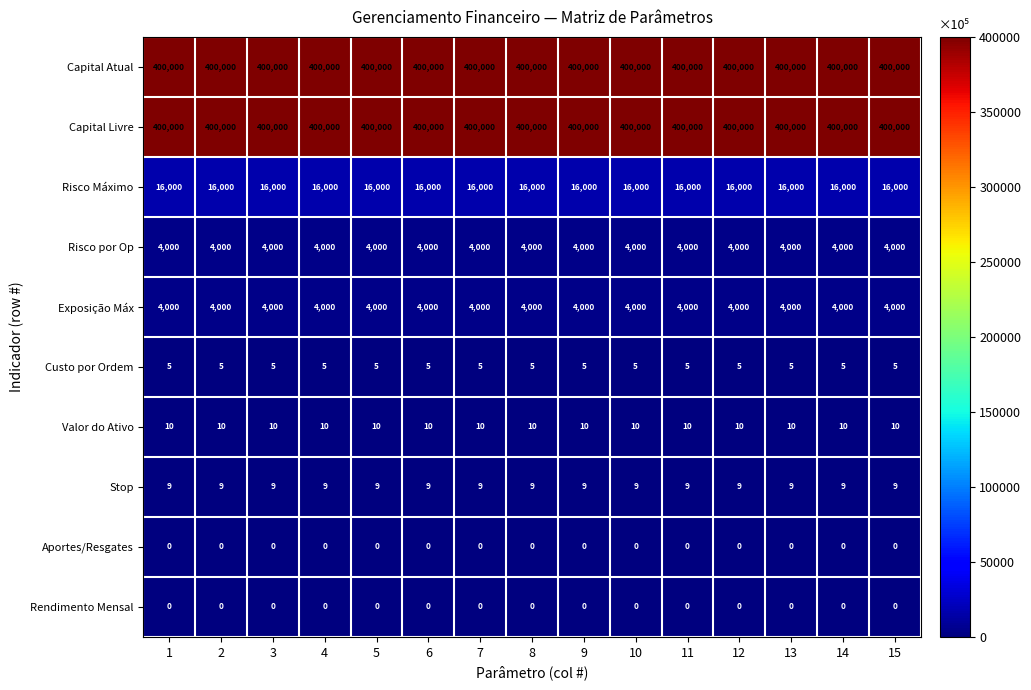

What is the difference between the highest and lowest values at 9?

400000